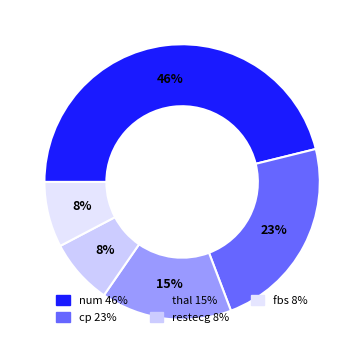

The restecg slice represents 8% of the pie. True or false?

True